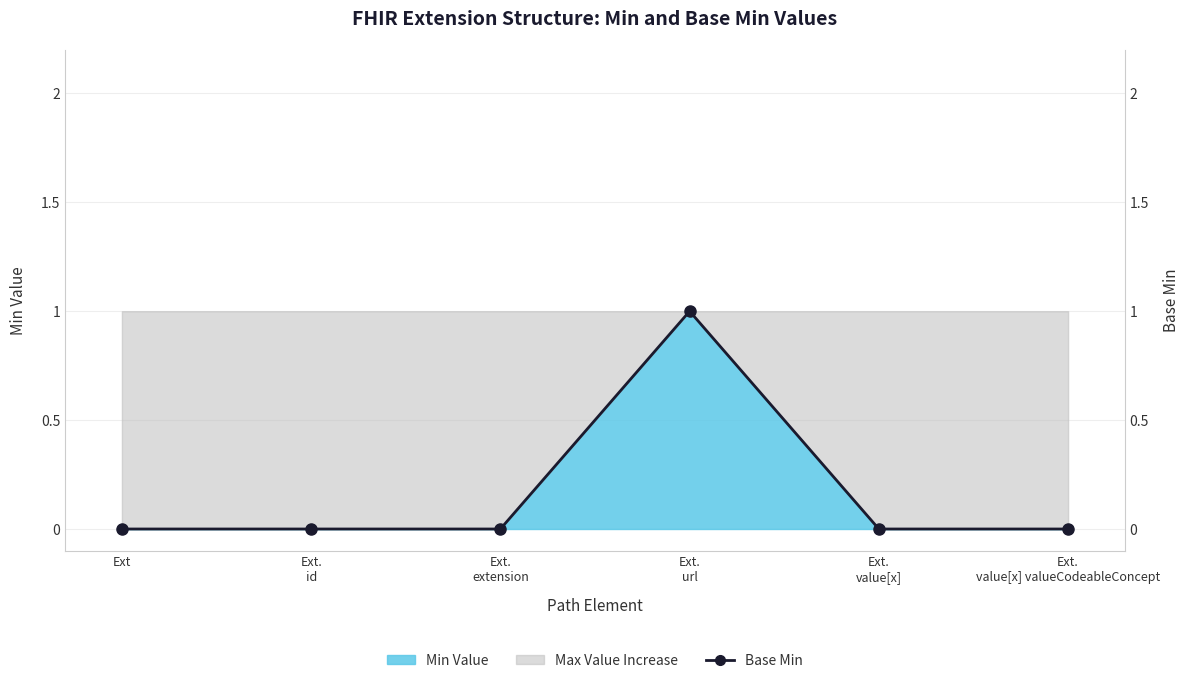

List the labels in order of value, smallest first.

Ext, Ext.
id, Ext.
extension, Ext.
value[x], Ext.
value[x] valueCodeableConcept, Ext.
url